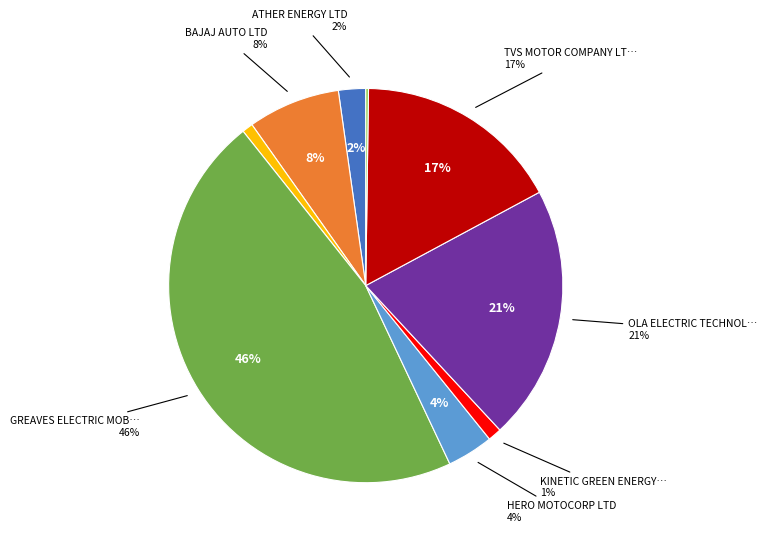

Is it true that BAJAJ AUTO LTD is 8% of the pie?

True